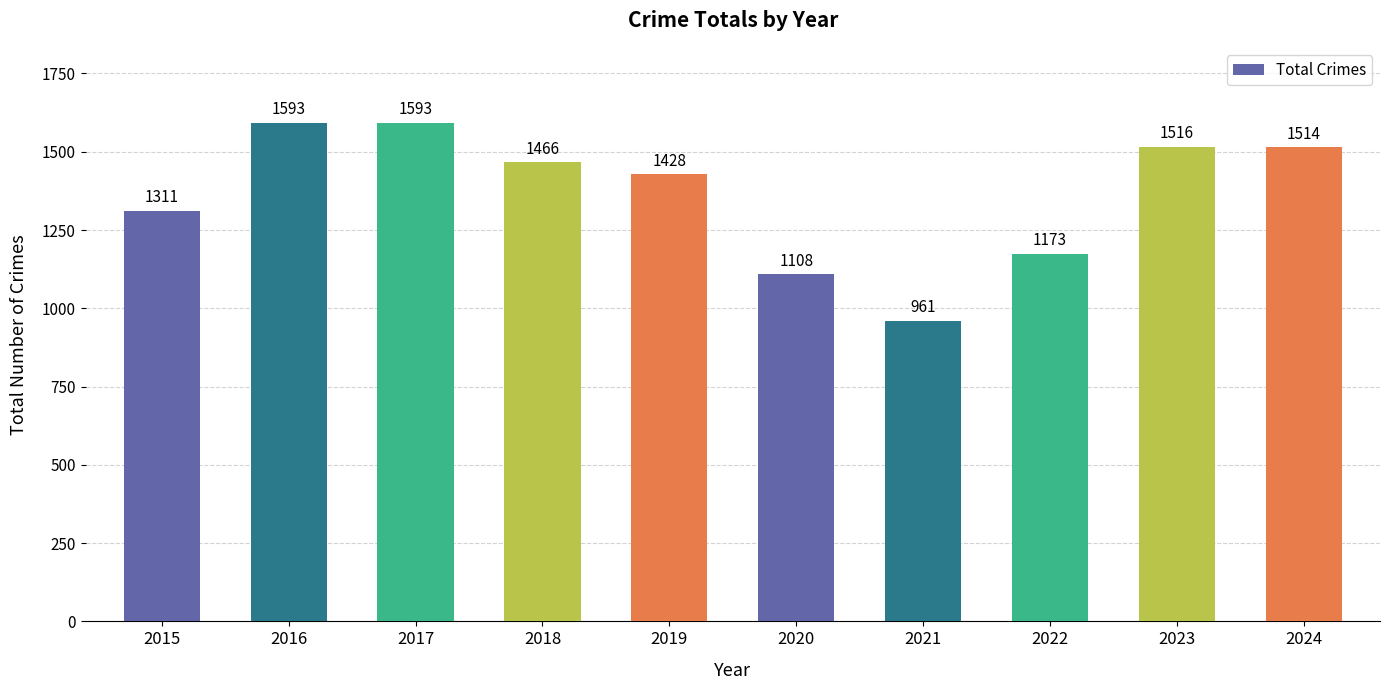

Where is the data nearest to the value 1277?

2015